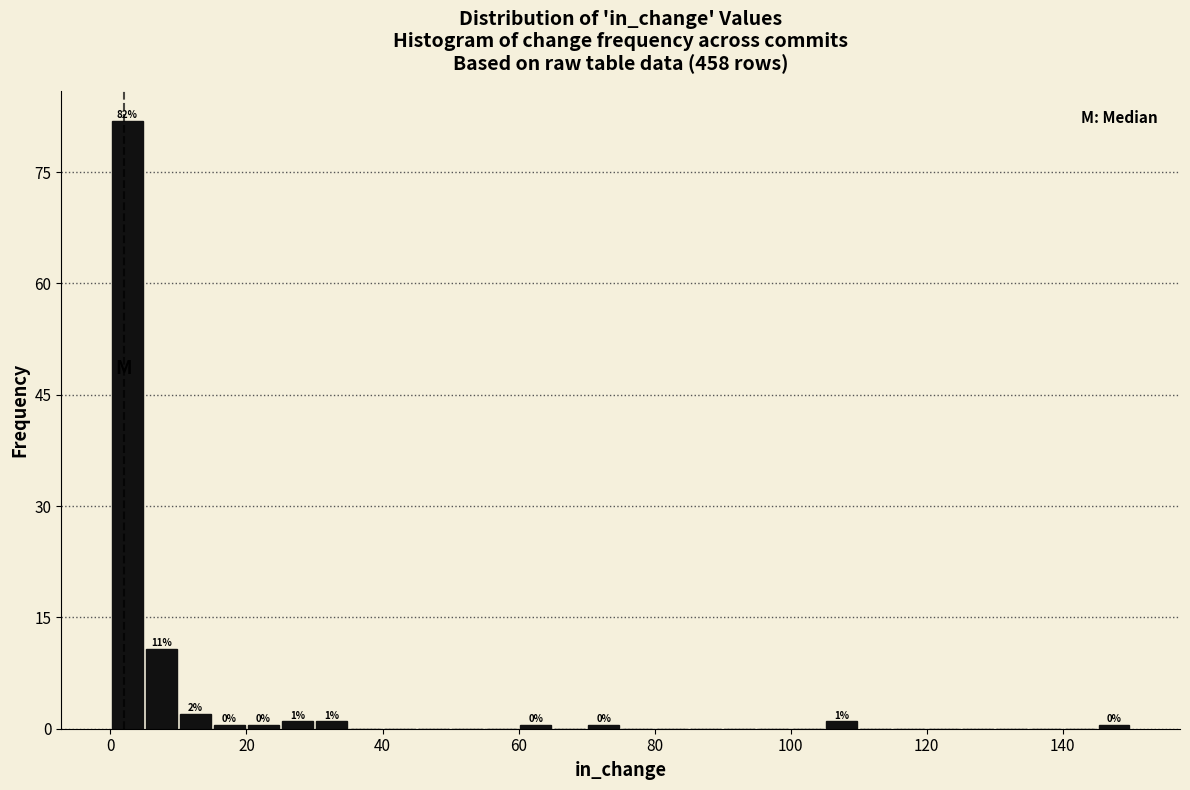

Read against the x-axis, roughly where is the centre of the tallest bar?

2